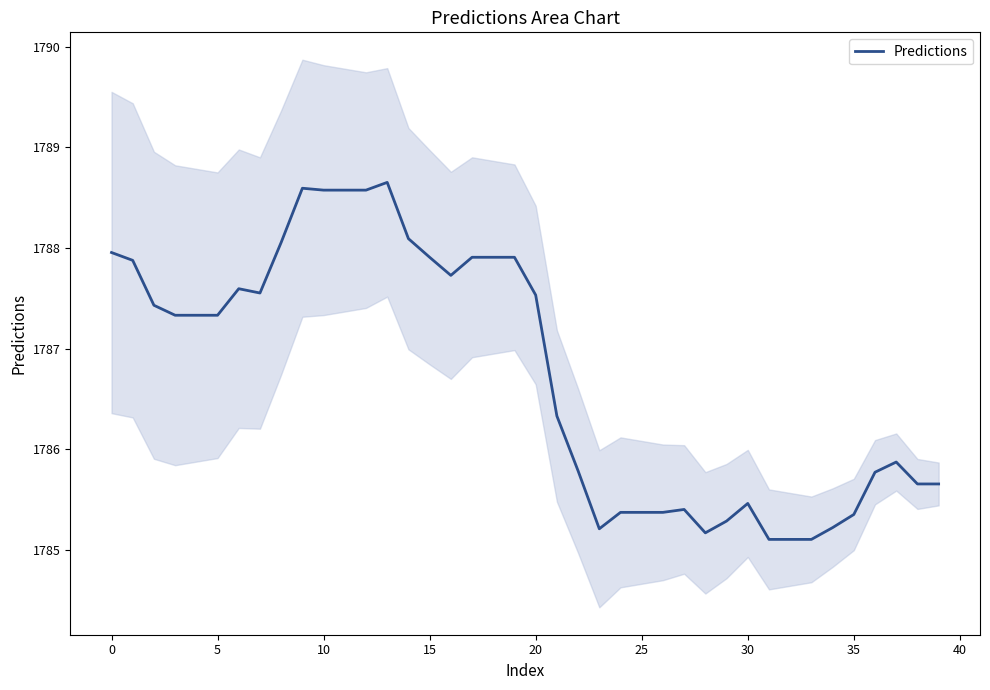

What is the maximum value for Predictions?

1788.7